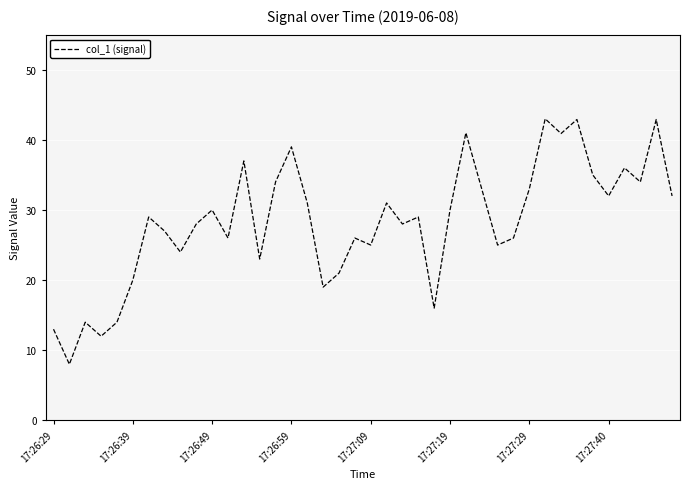

What is the difference between the maximum and minimum values?

35.0